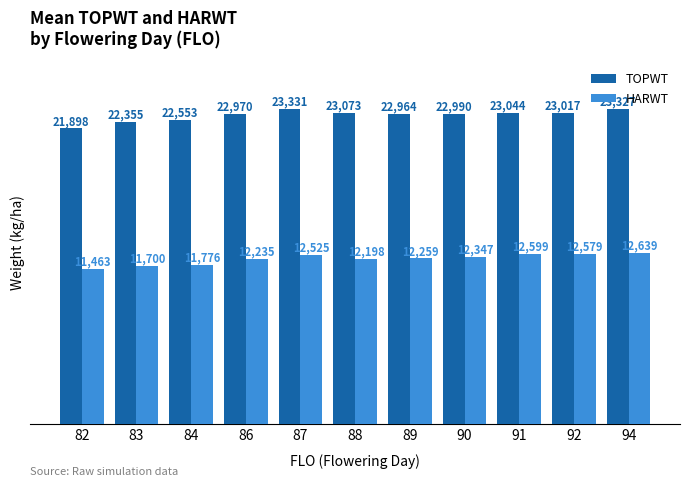

Is it true that TOPWT equals 5884 at 86?

False